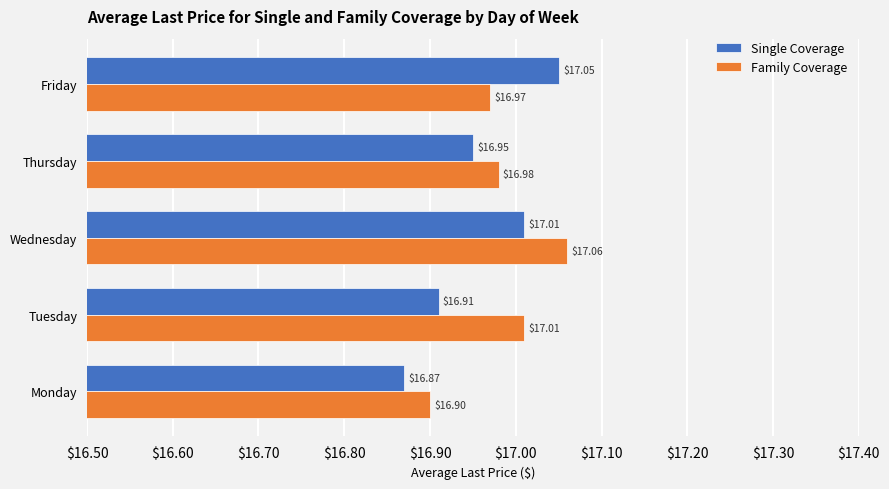

Is the value of Family Coverage at Monday greater than the value of Single Coverage at Friday?

No